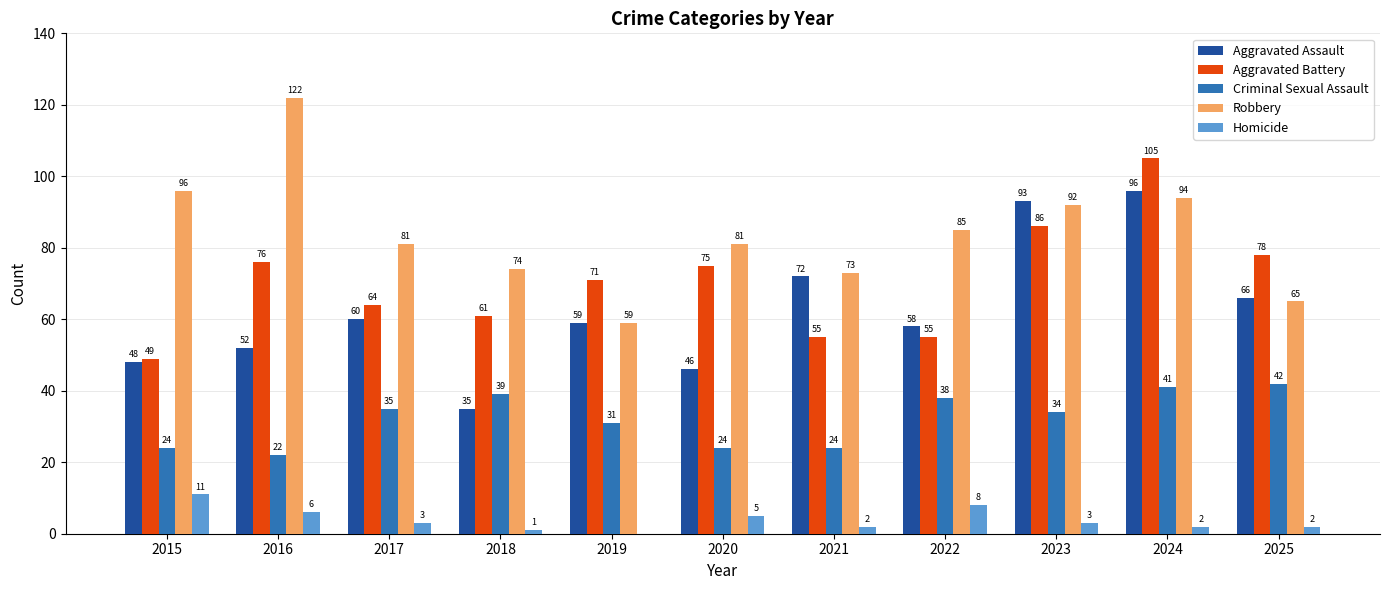

Which series has the largest total across all categories?

Robbery